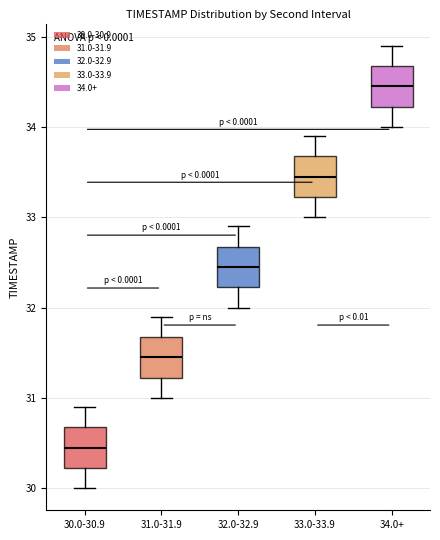

Where does the upper whisker of the box for 33.0-33.9 end on the y-axis? The values are not printed on the chart, so give them approximately, as read against the axis.

33.9